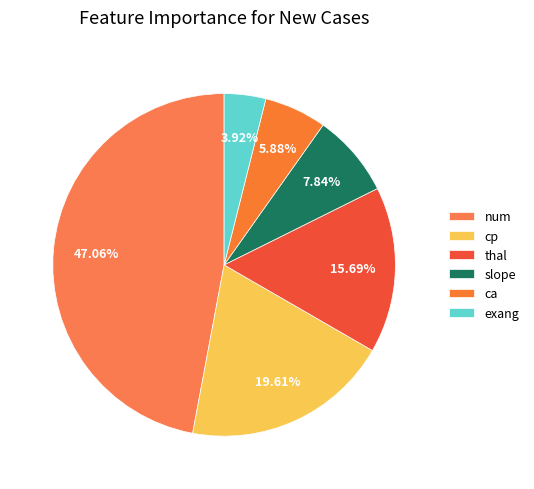

True or false: cp accounts for 8% of the total.

False